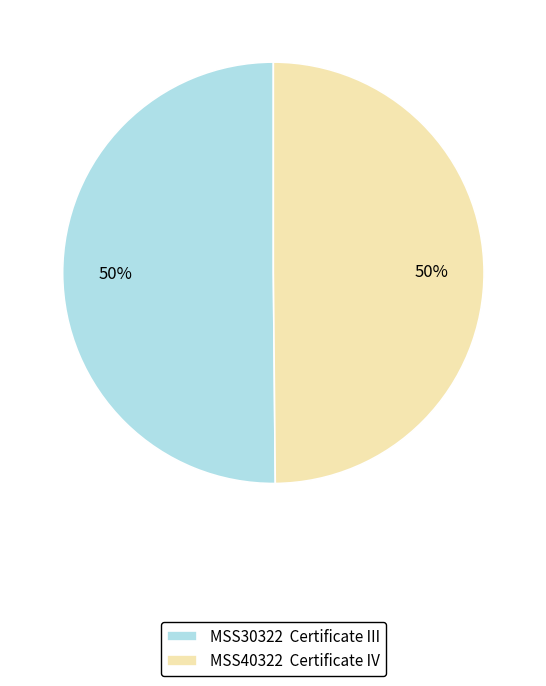

To the nearest percent, what is the average slice percentage?

50%